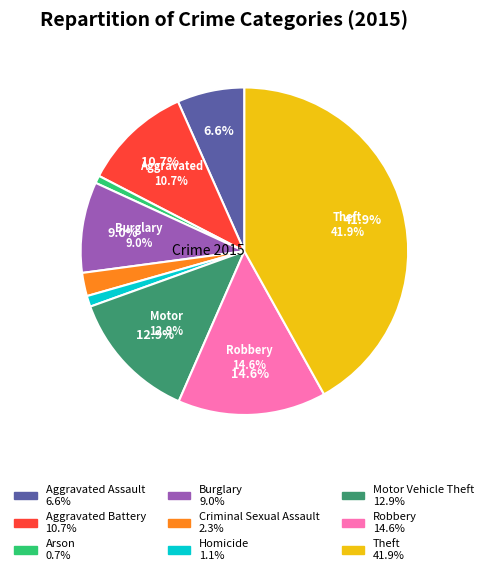

True or false: Burglary accounts for 14% of the total.

False